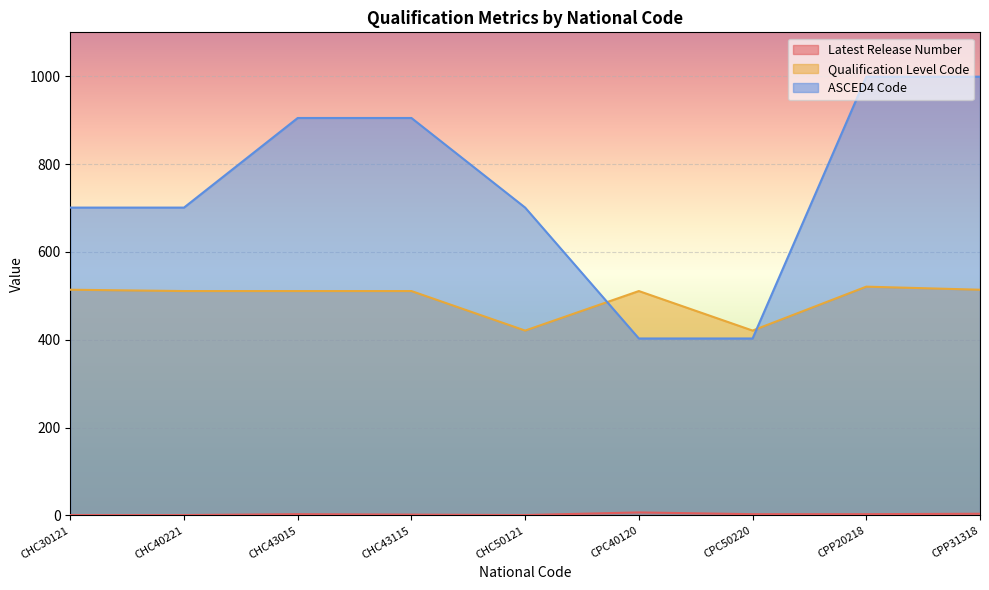

Between CHC43115 and CHC40221, which is larger?

CHC43115